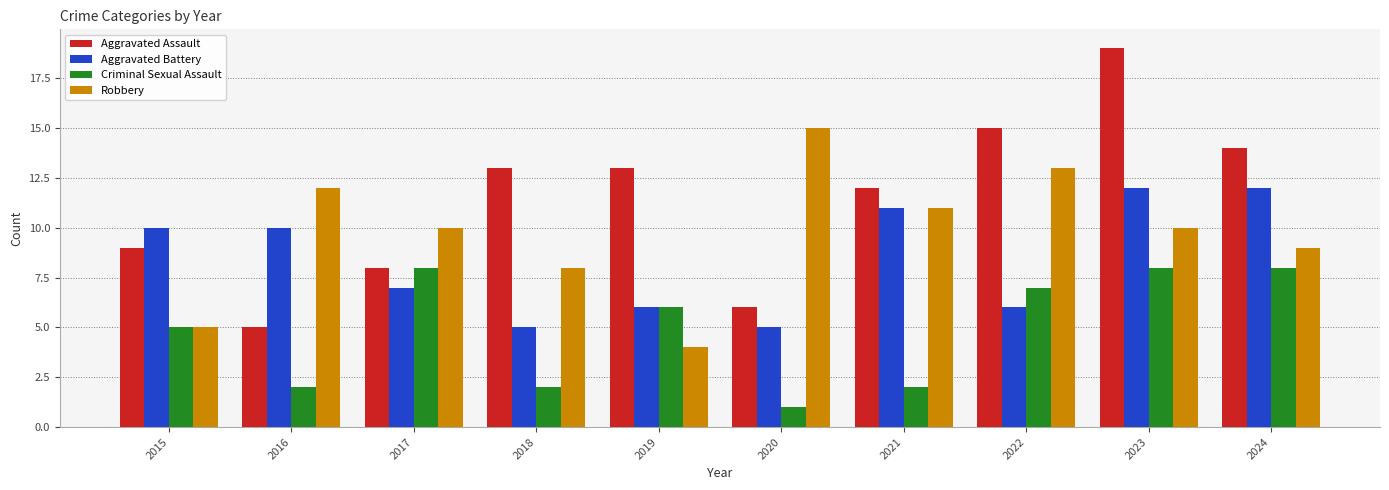

Which series has the widest spread of values?

Aggravated Assault